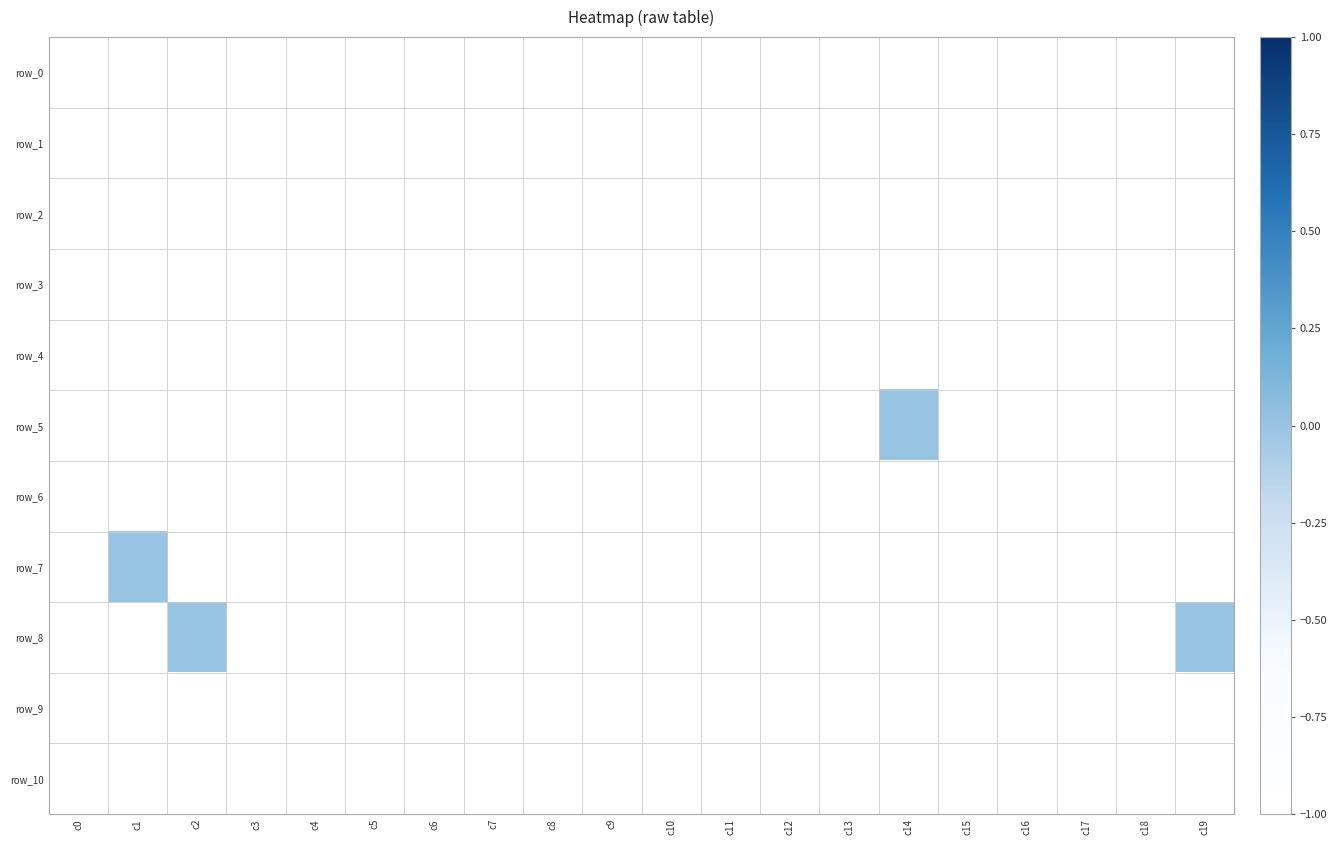

Is it true that row_1 equals -1 at c9?

True